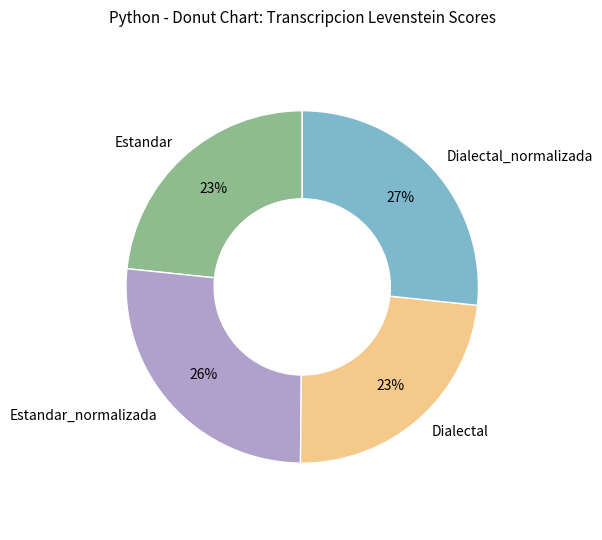

Does Dialectal_normalizada represent more than half of the total?

No